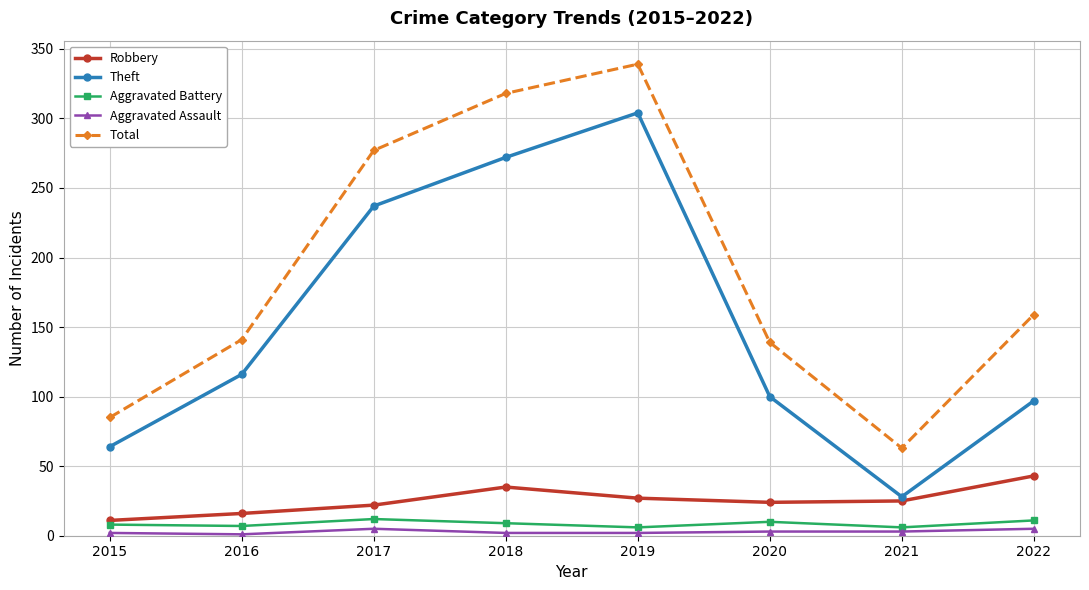

At which category is the sum across all series the highest?

2019